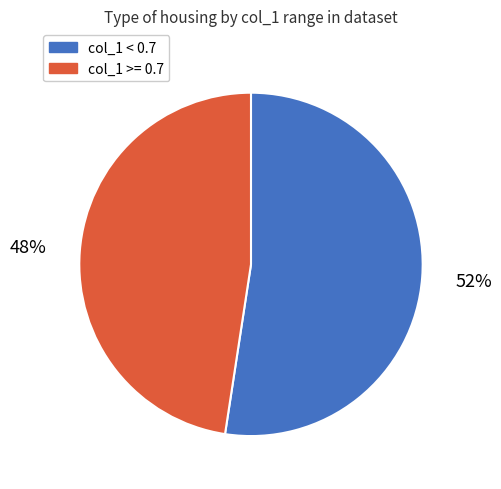

Is there a majority slice in this chart?

Yes